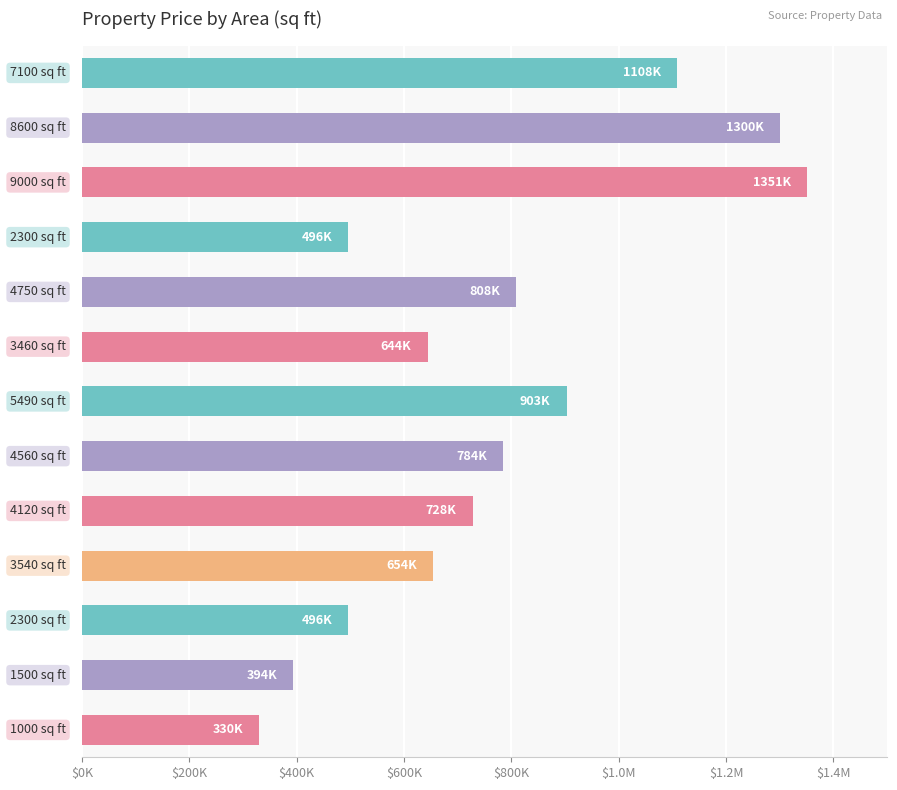

Are the bars horizontal?

Yes